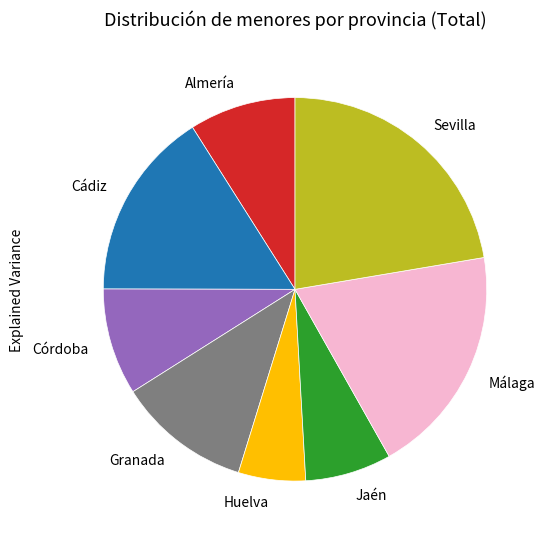

Is there any slice that represents more than half of the pie?

No